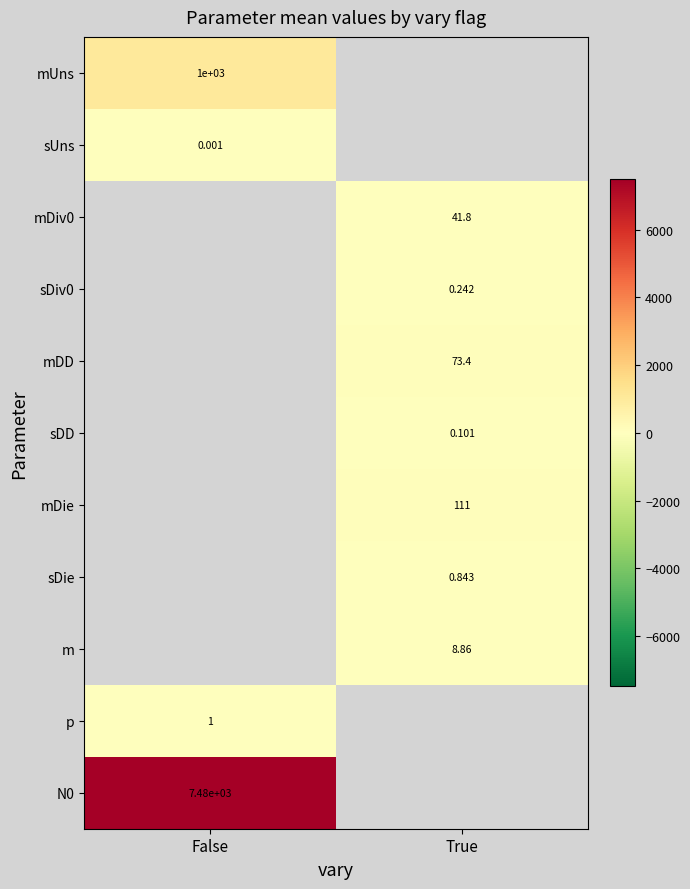

How many values in sDiv0 are above zero?

1